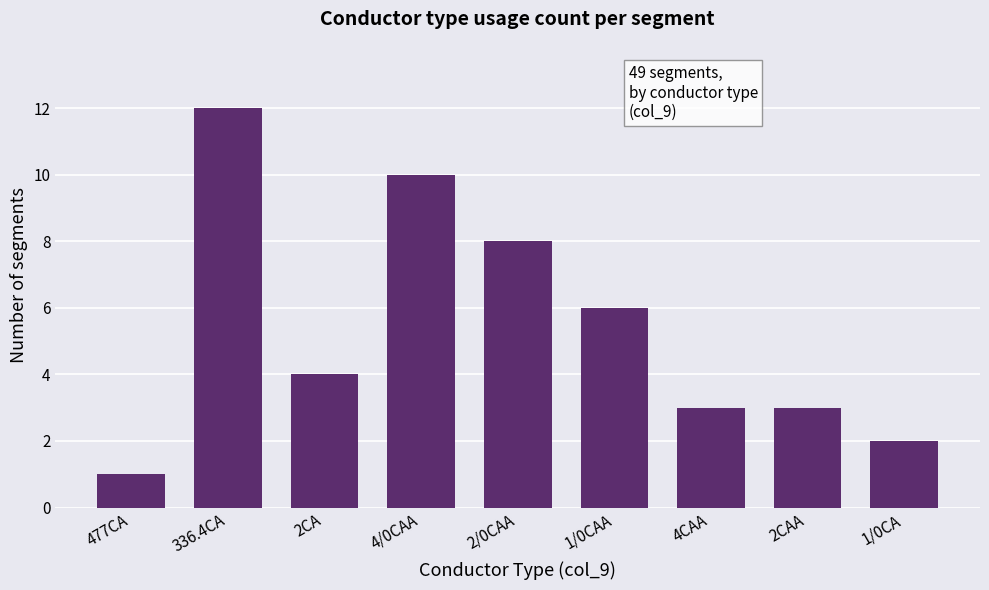

Does the chart contain stacked bars?

No